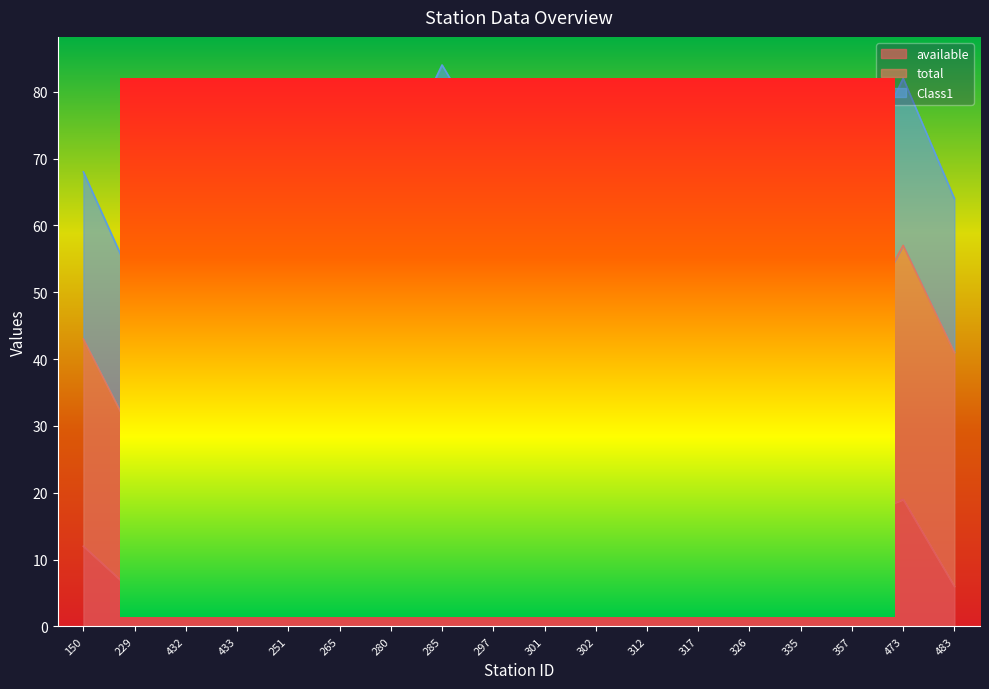

Which has a higher value, 265 or 297?

297